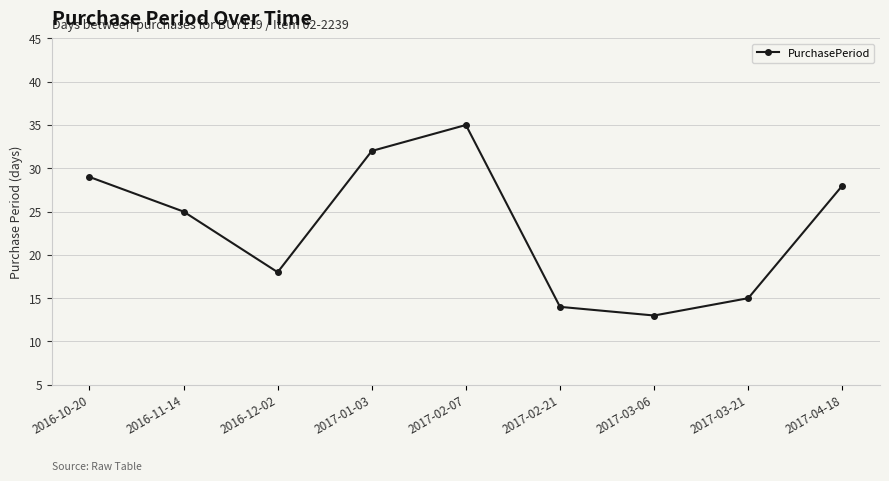

How many points are higher than both their immediate neighbors (excluding endpoints)?

1